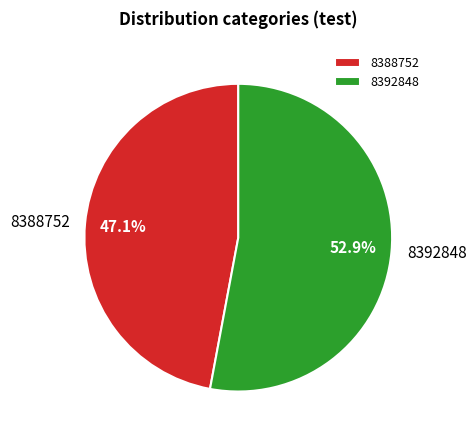

Rank the categories by value from lowest to highest.

8388752, 8392848